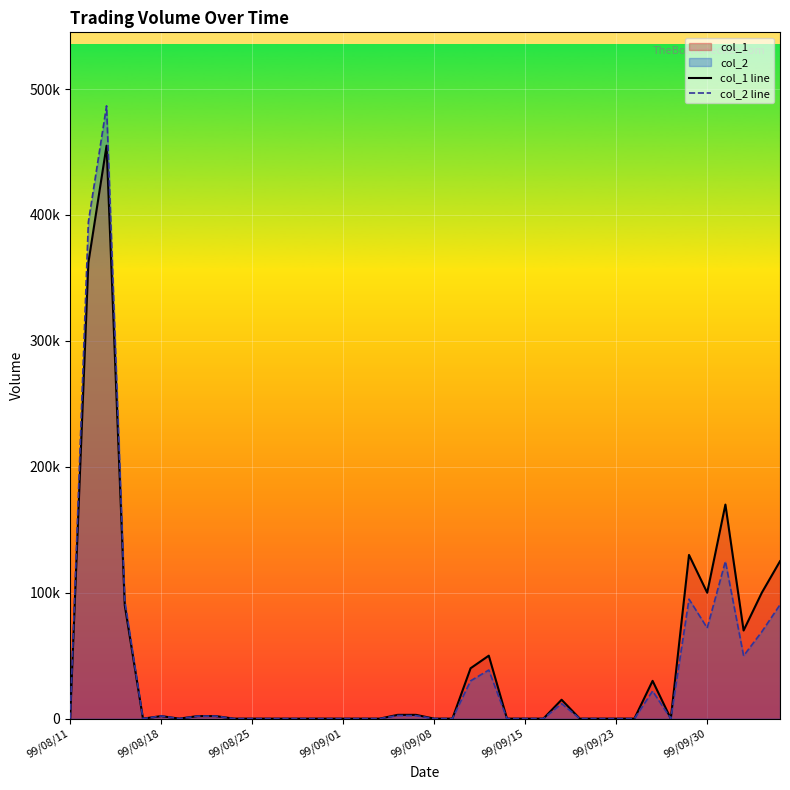

Count the number of categories in the chart.

40